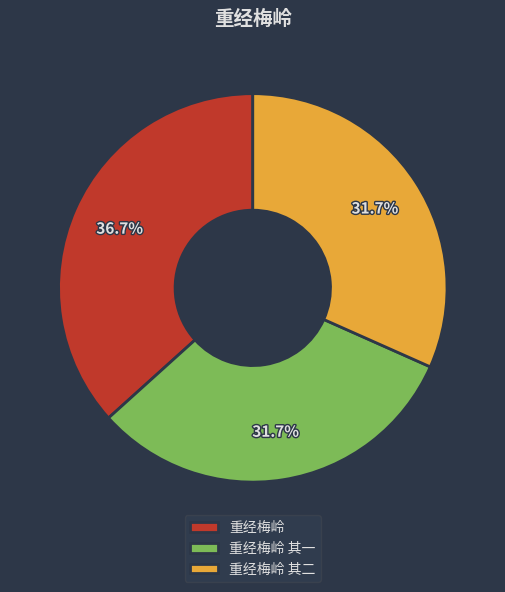

Is there a majority slice in this chart?

No